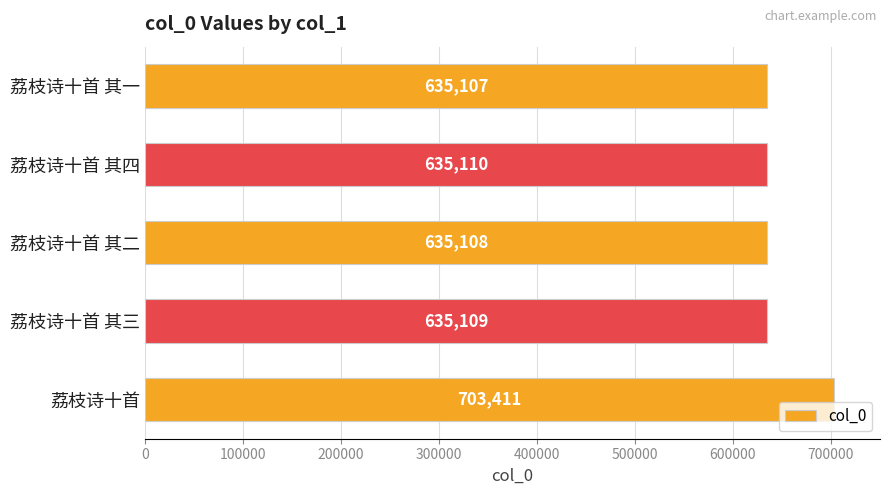

What is the sum of all values?

3243845